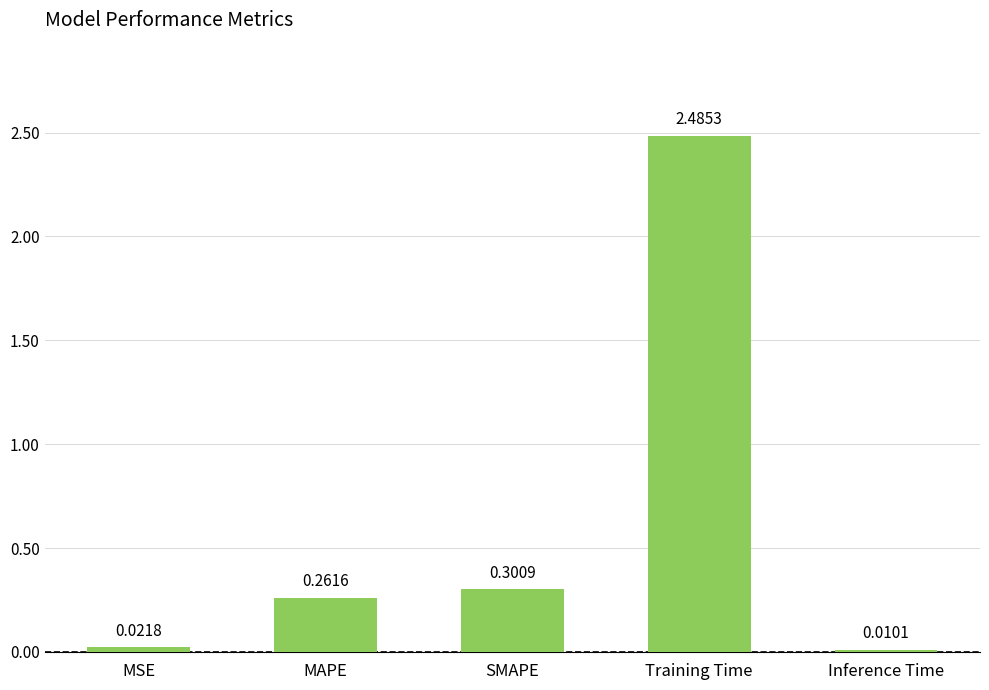

Which category has the highest value across all series?

Training Time